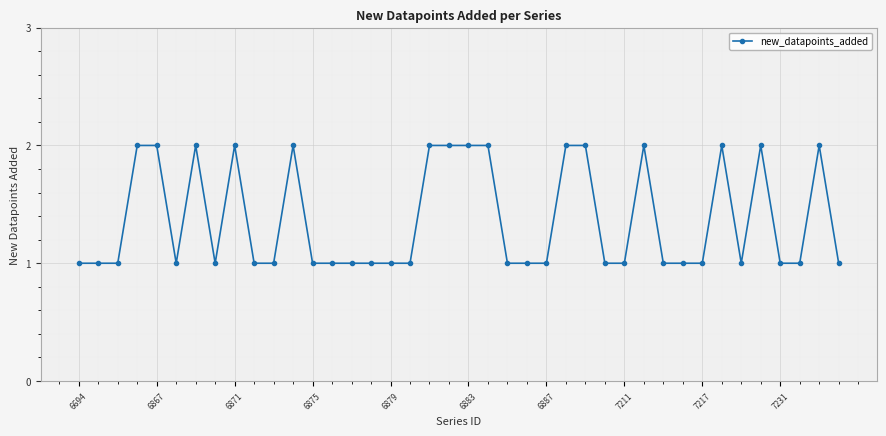

What is the value of the 18th point from the left?

1